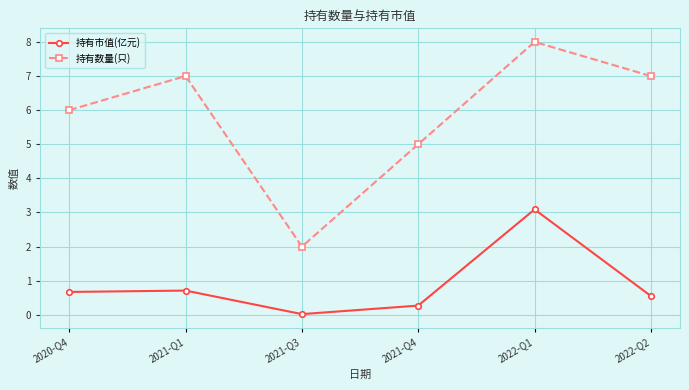

The 持有市值(亿元) series shows 4.1 at 2022-Q1. True or false?

False